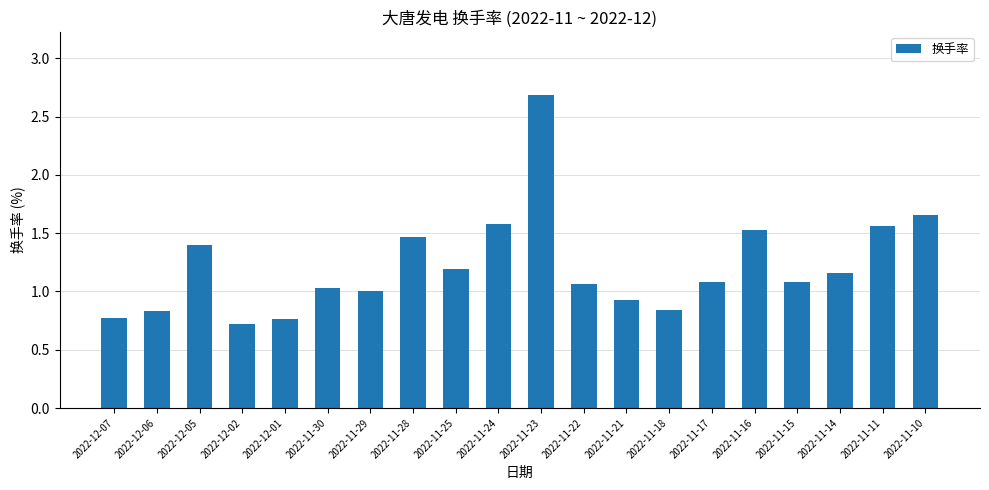

The chart shows a value of 0.8 at 2022-12-06. True or false?

True